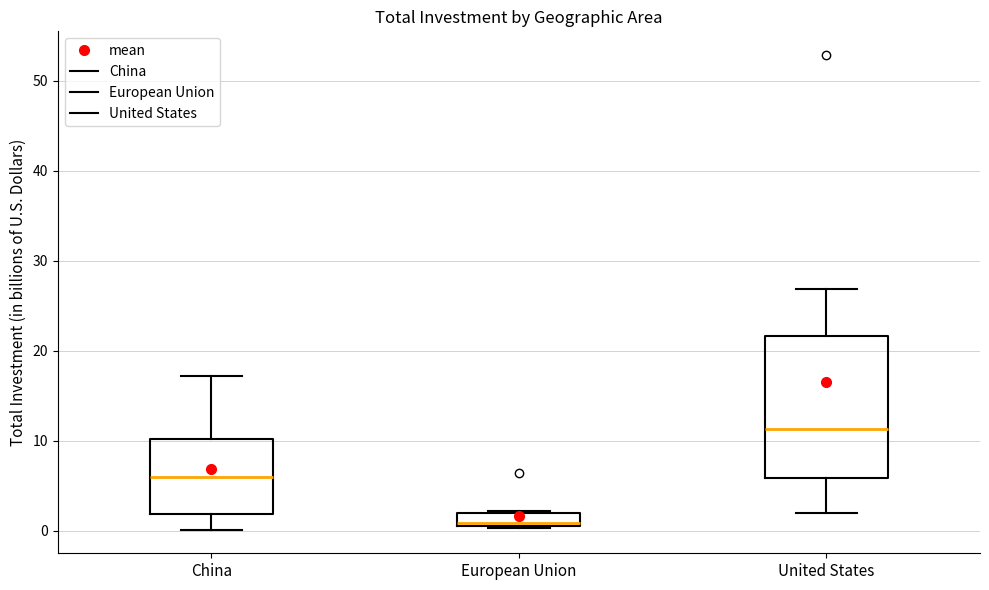

Comparing the boxes themselves (not the whiskers), which one is the tallest?

United States